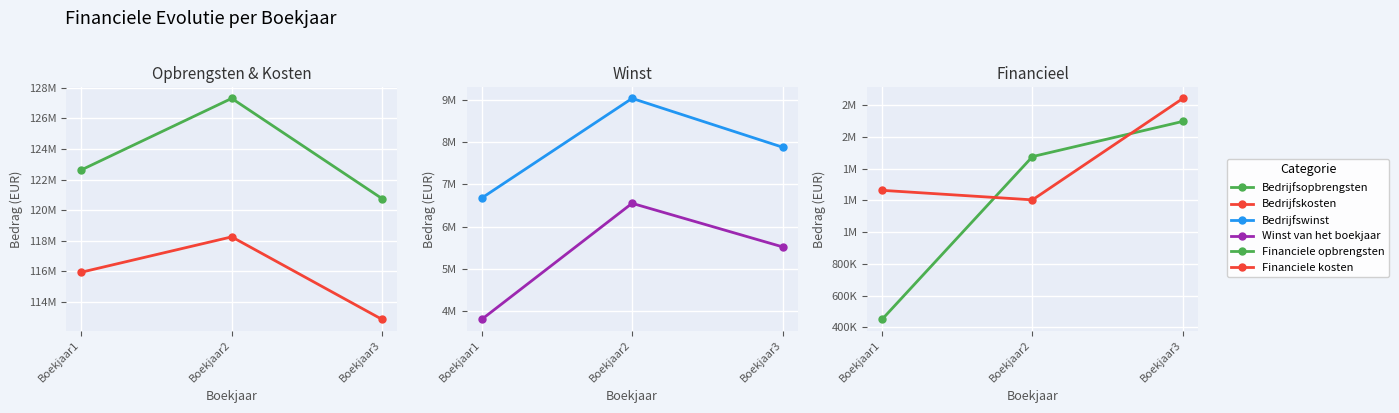

Reading left to right, what are all the values shown in this chart?

Bedrijfsopbrengsten: Boekjaar1=122622624	Boekjaar2=127295850	Boekjaar3=120745928
Bedrijfskosten: Boekjaar1=115945759	Boekjaar2=118255059	Boekjaar3=112862098
Bedrijfswinst: Boekjaar1=6676865	Boekjaar2=9040791	Boekjaar3=7883830
Winst van het boekjaar: Boekjaar1=3800627	Boekjaar2=6553944	Boekjaar3=5521366
Financiele opbrengsten: Boekjaar1=448990	Boekjaar2=1476695	Boekjaar3=1698949
Financiele kosten: Boekjaar1=1263877	Boekjaar2=1203645	Boekjaar3=1843969